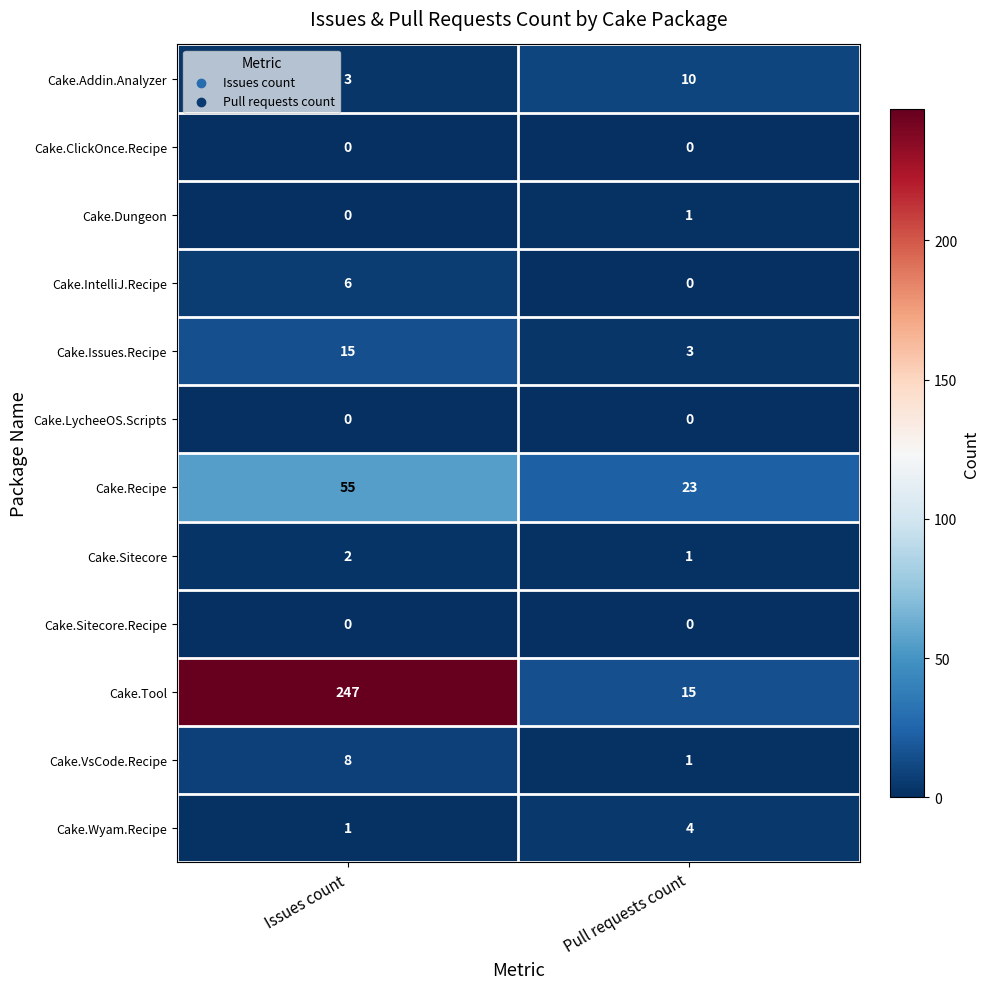

Is the value of Cake.Wyam.Recipe at Pull requests count greater than the value of Cake.Sitecore at Pull requests count?

Yes